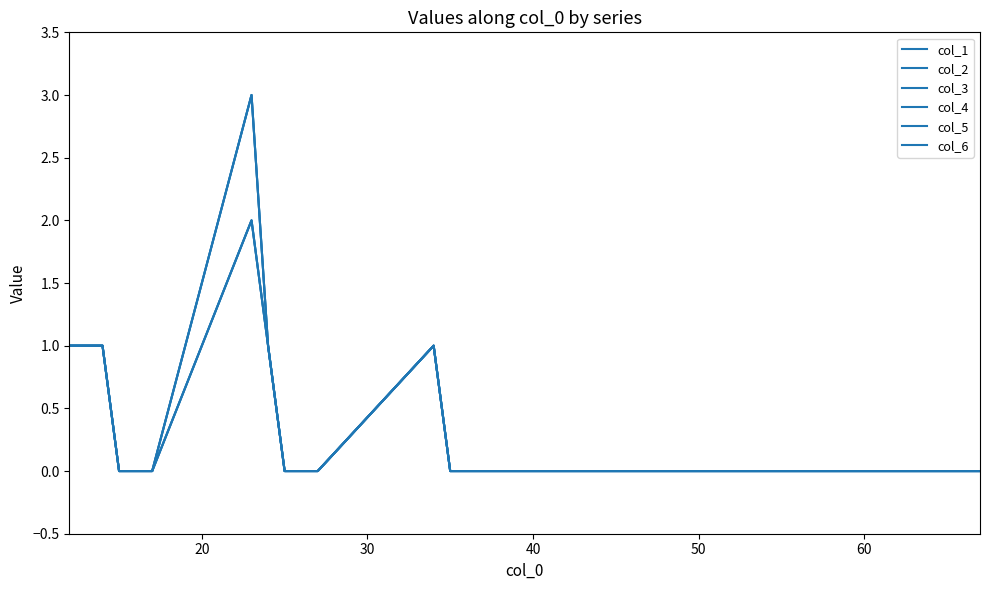

Does the chart display data point markers on the line(s)?

No